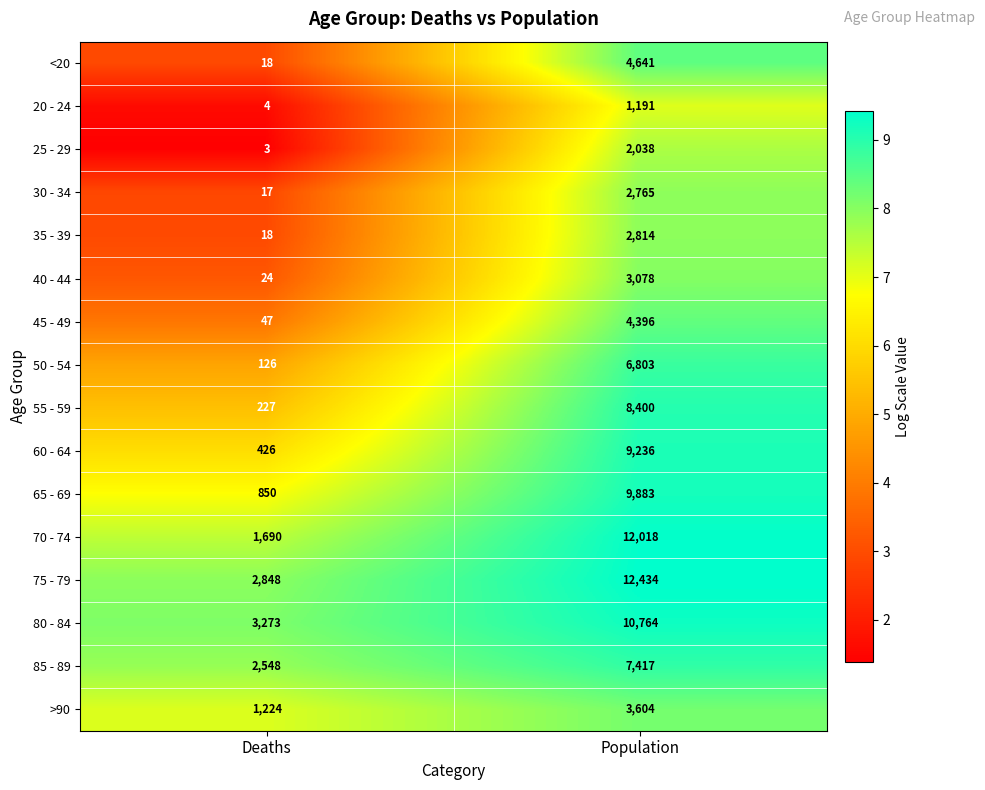

At which category does the chart reach its minimum across all series?

Deaths